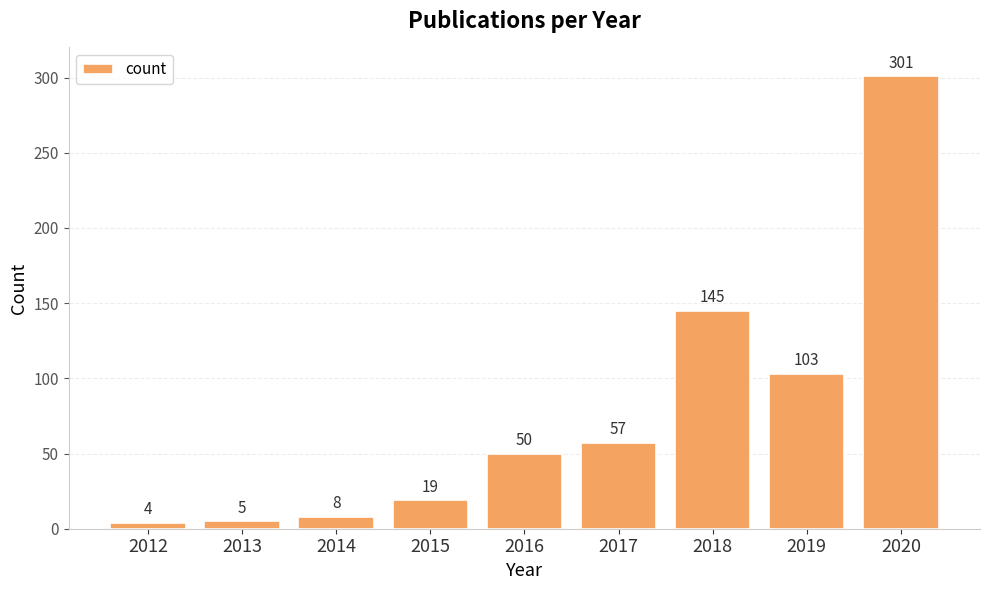

What is the approximate value at 2019, to the nearest 10?

100